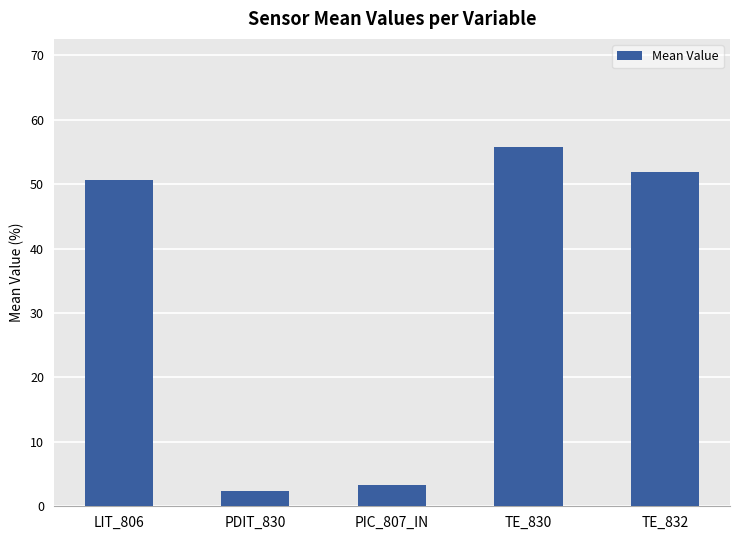

Between LIT_806 and PIC_807_IN, which is larger?

LIT_806